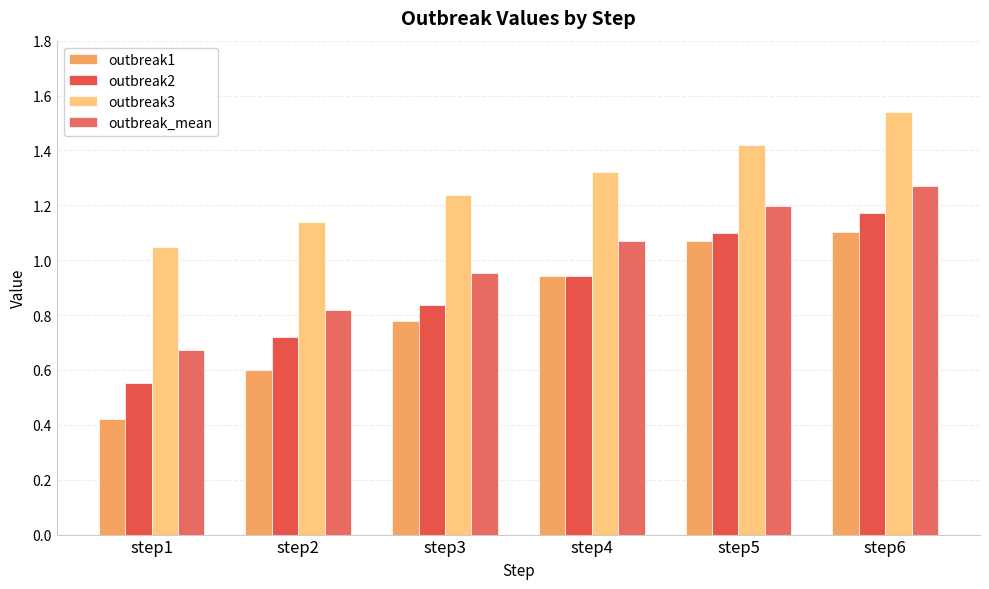

What is the difference between the highest and lowest values at step6?

0.4